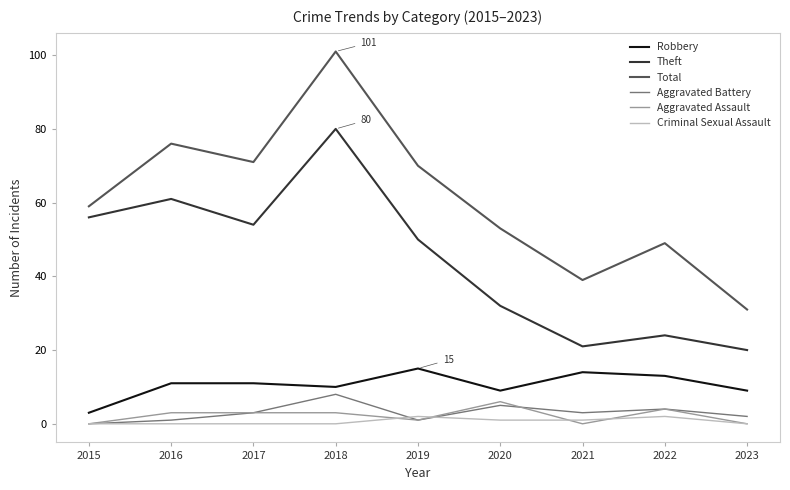

Which series has the largest range (max minus min)?

Total